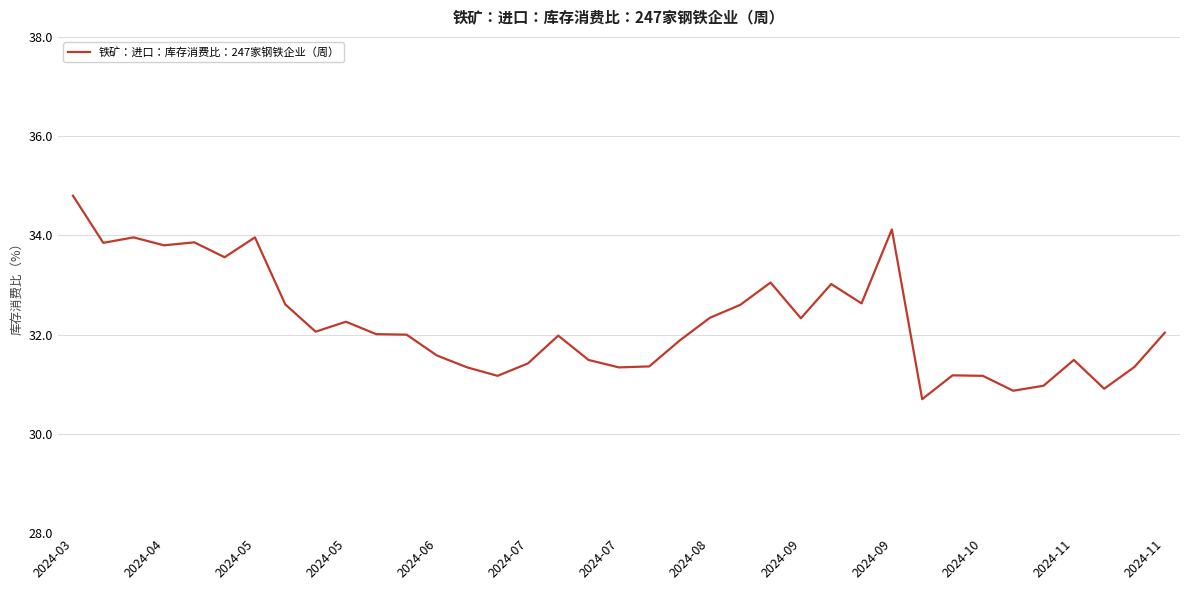

What is the smallest value displayed?

30.7